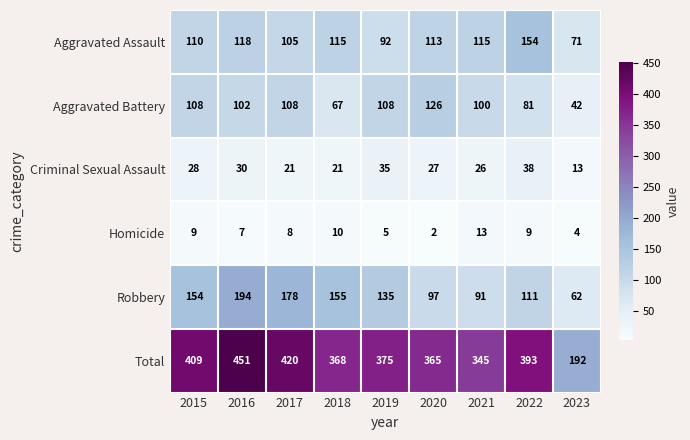

What is the sum of the Homicide values at 2016 and 2023?

11